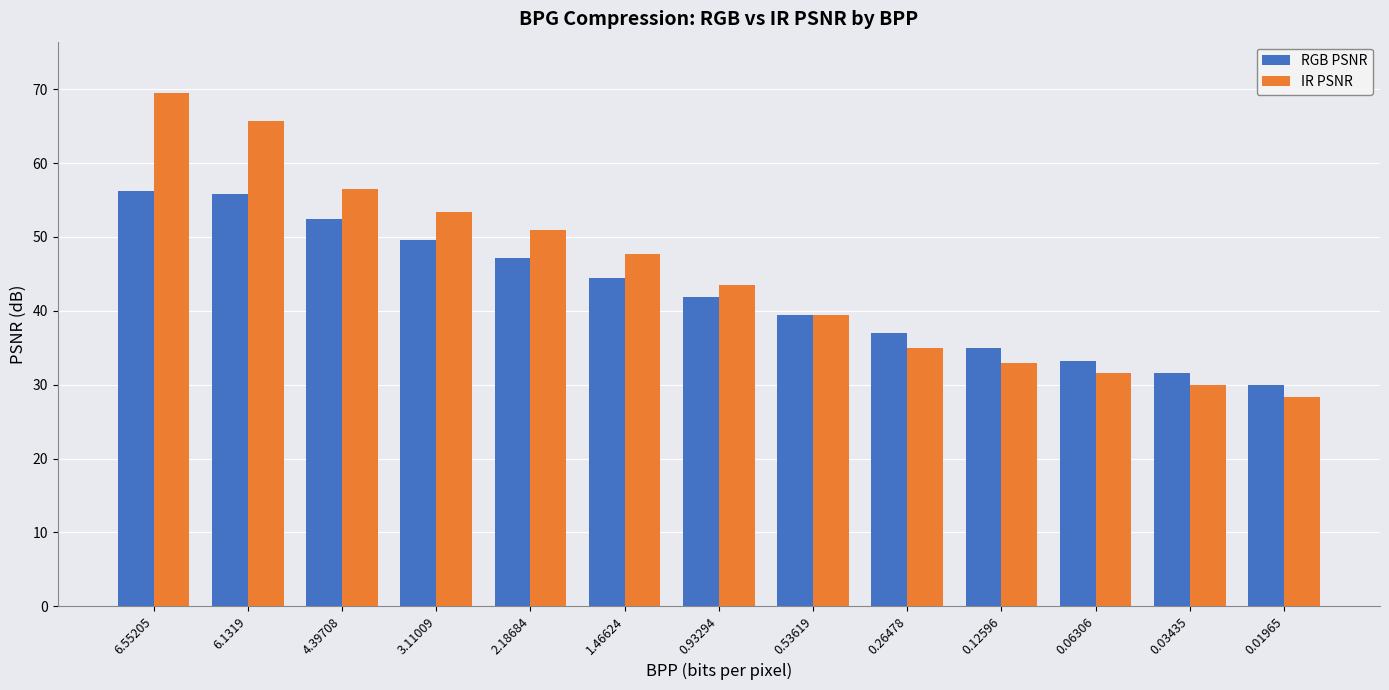

At how many categories does at least one series exceed 58?

2